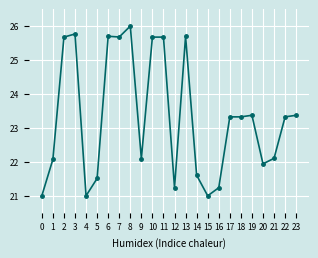

What is the value of the 17th point from the left?

21.2